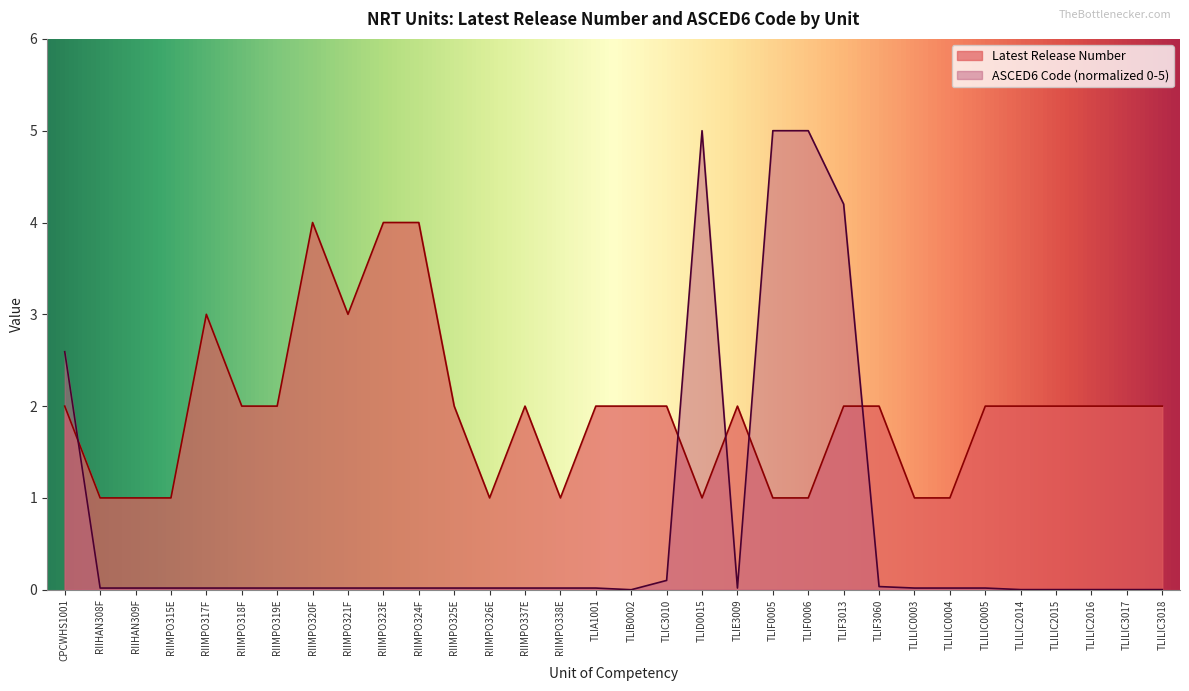

What is the difference between the maximum and second lowest values in the Latest Release Number series?

3.0